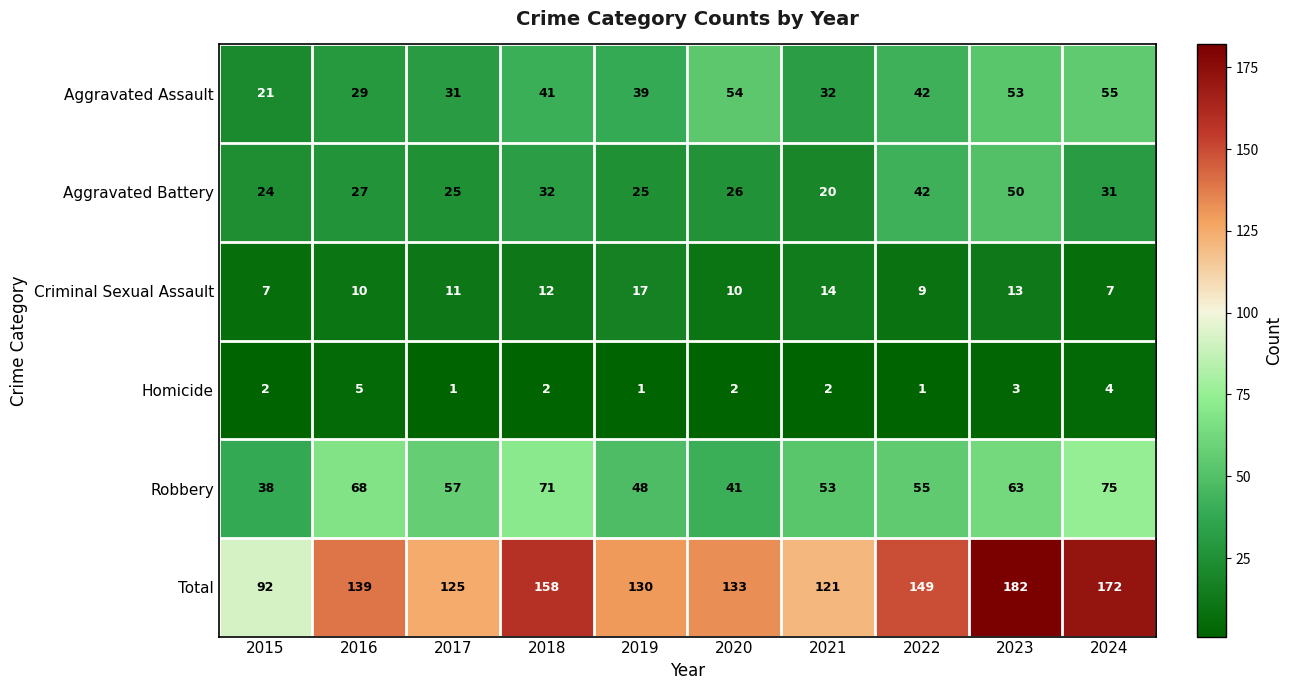

What is the spread (max minus min) of values at 2020?

131